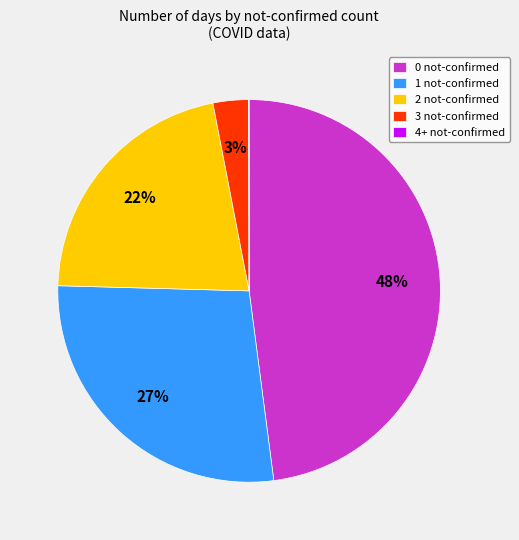

Does any single category account for the majority?

No